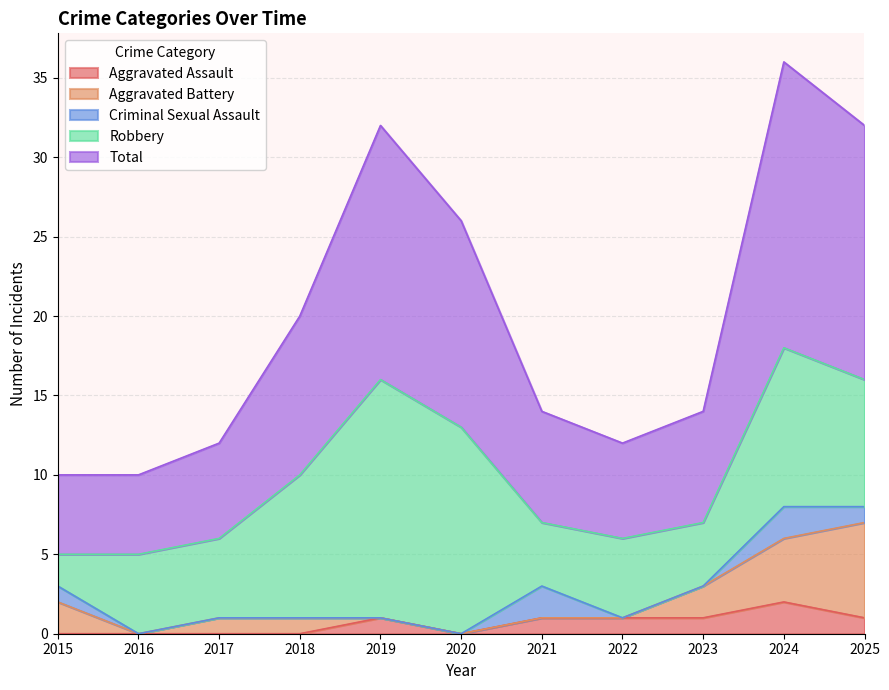

At how many categories does at least one series exceed 6?

7